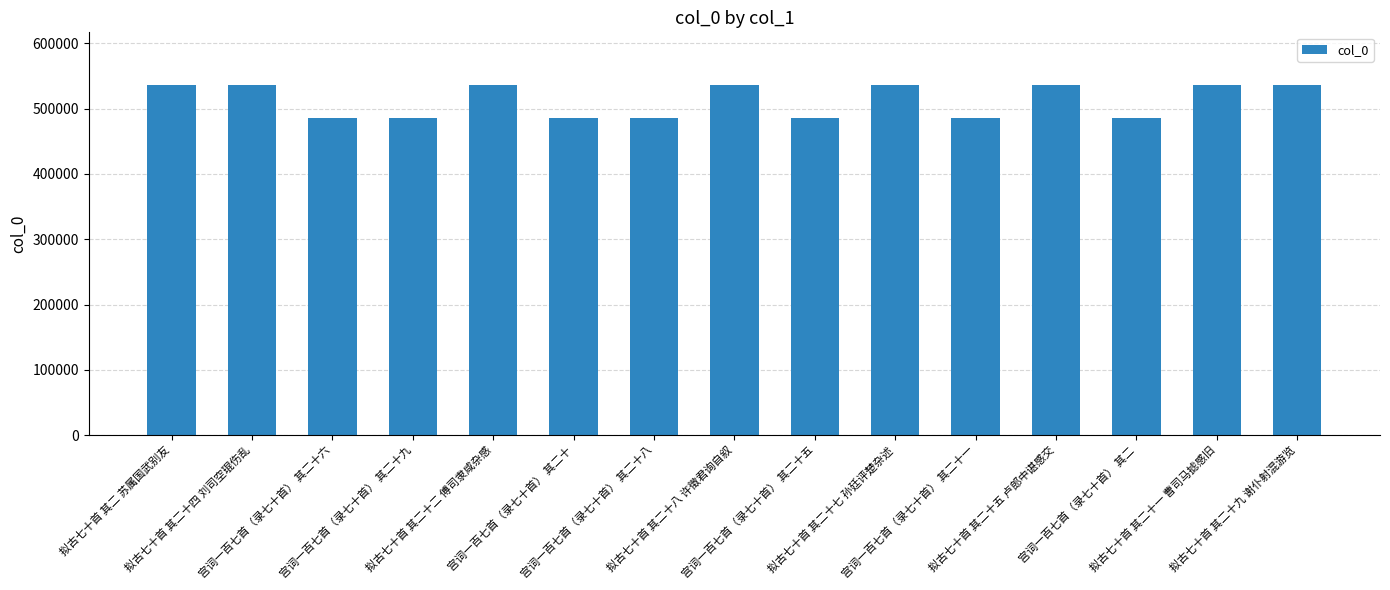

True or false: the data shows 309372 at 宫词一百七首（录七十首） 其二十九.

False